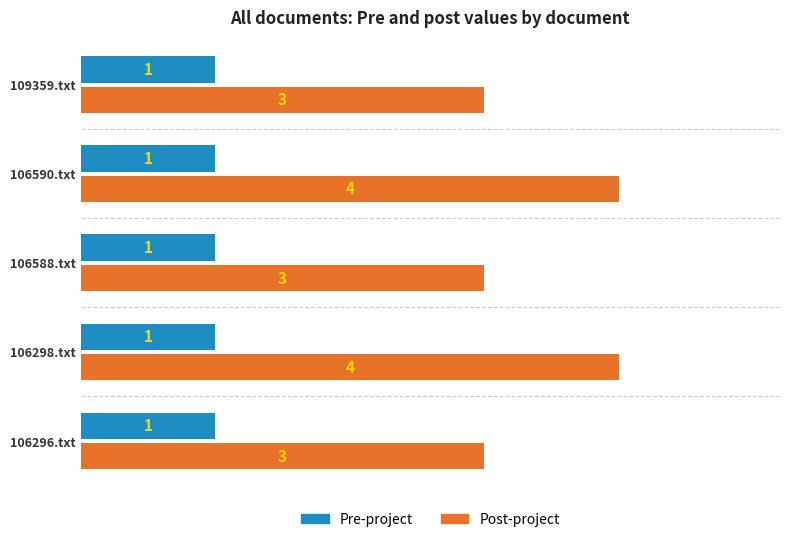

What is the minimum value shown in the chart?

1